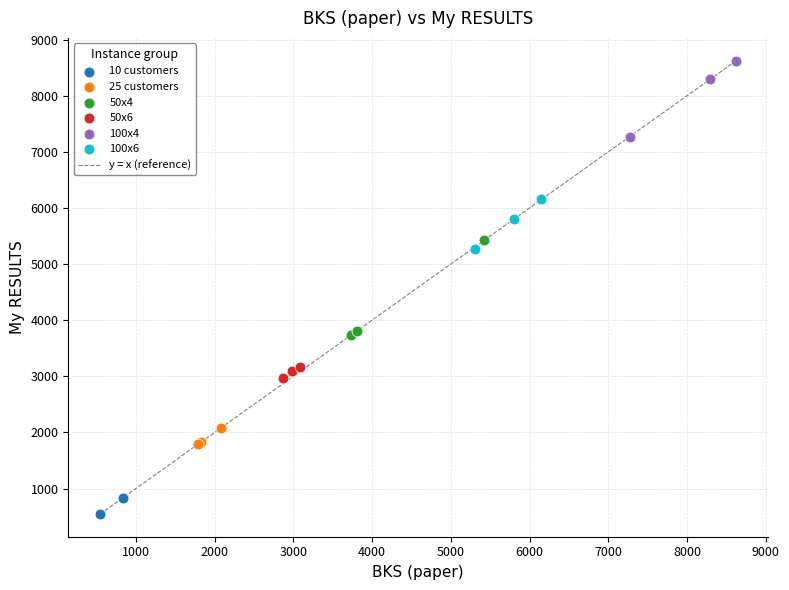

Which series reaches the minimum Y coordinate?

10 customers